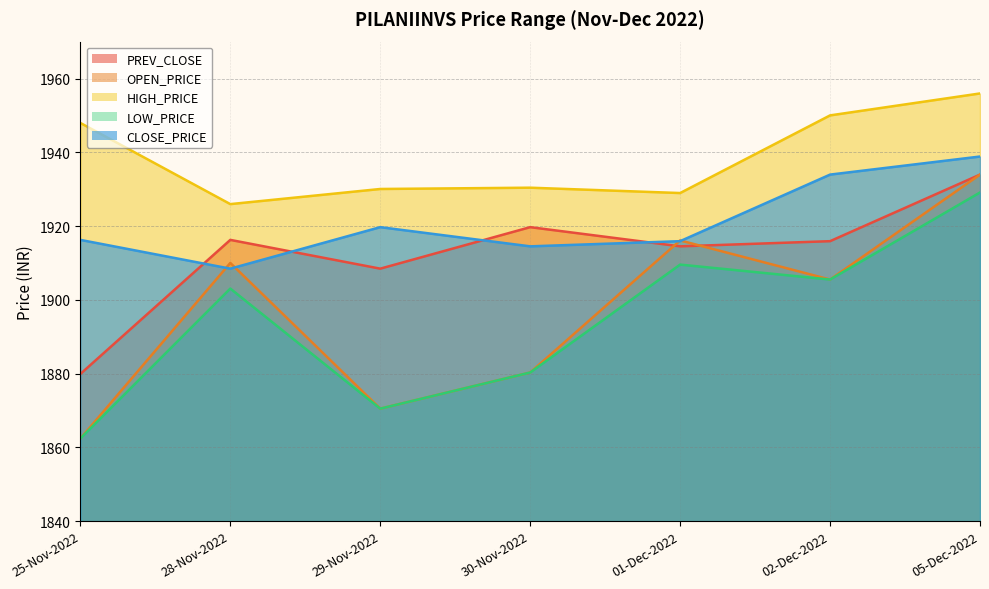

What is the highest value of the LOW_PRICE series?

1929.1